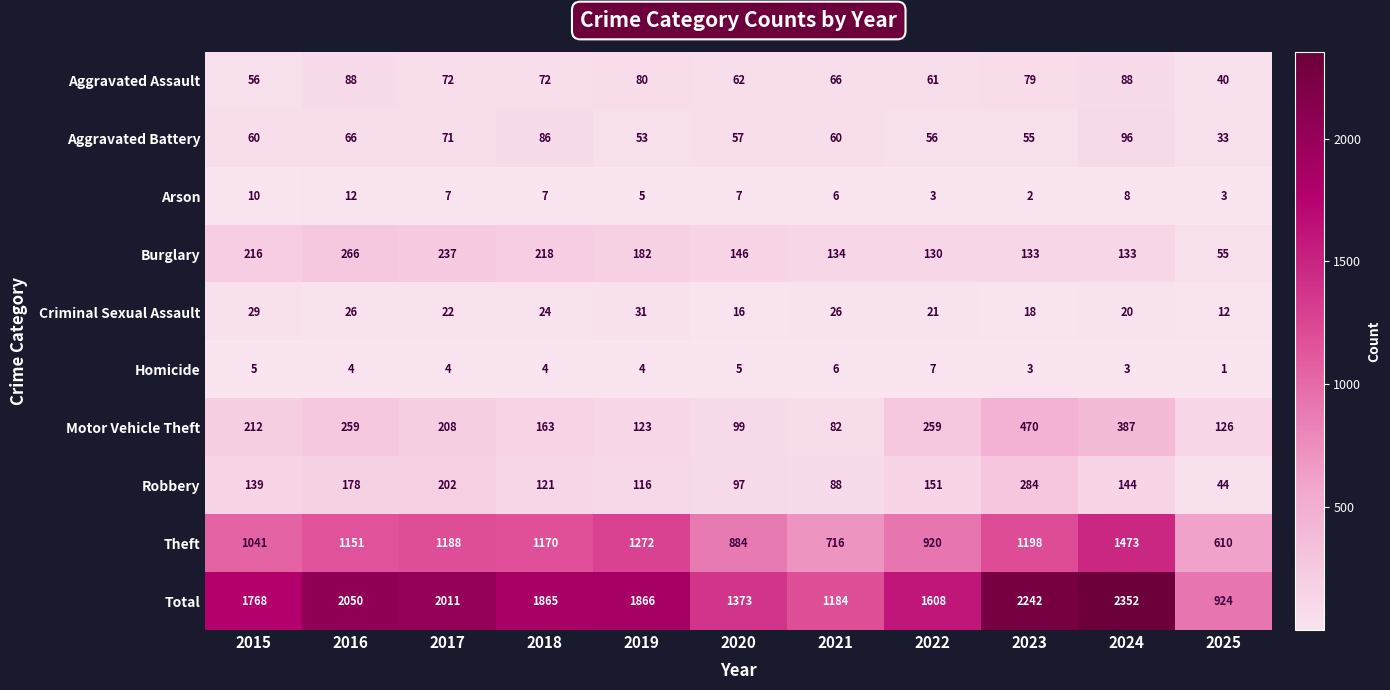

Where is Total nearest to the value 1638?

2022